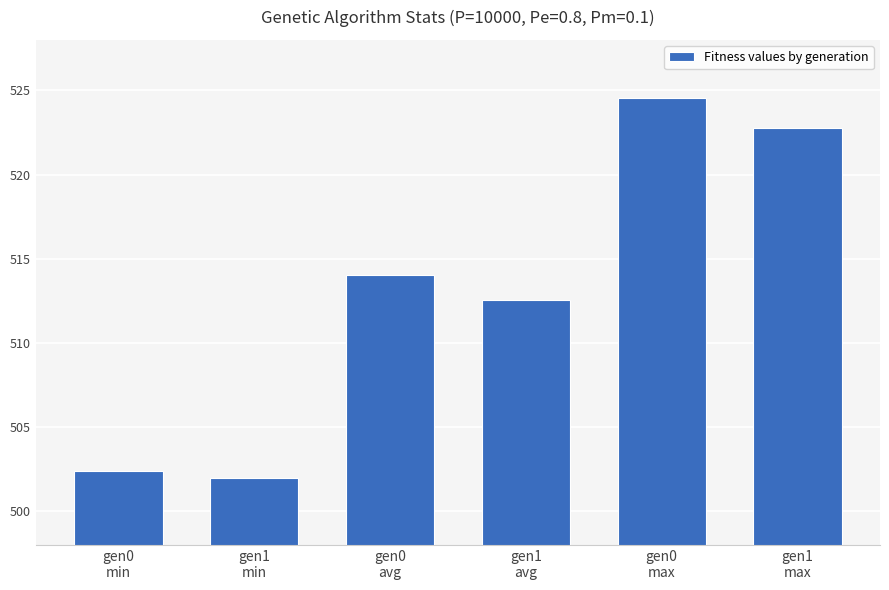

What position from the right is gen1
max?

1